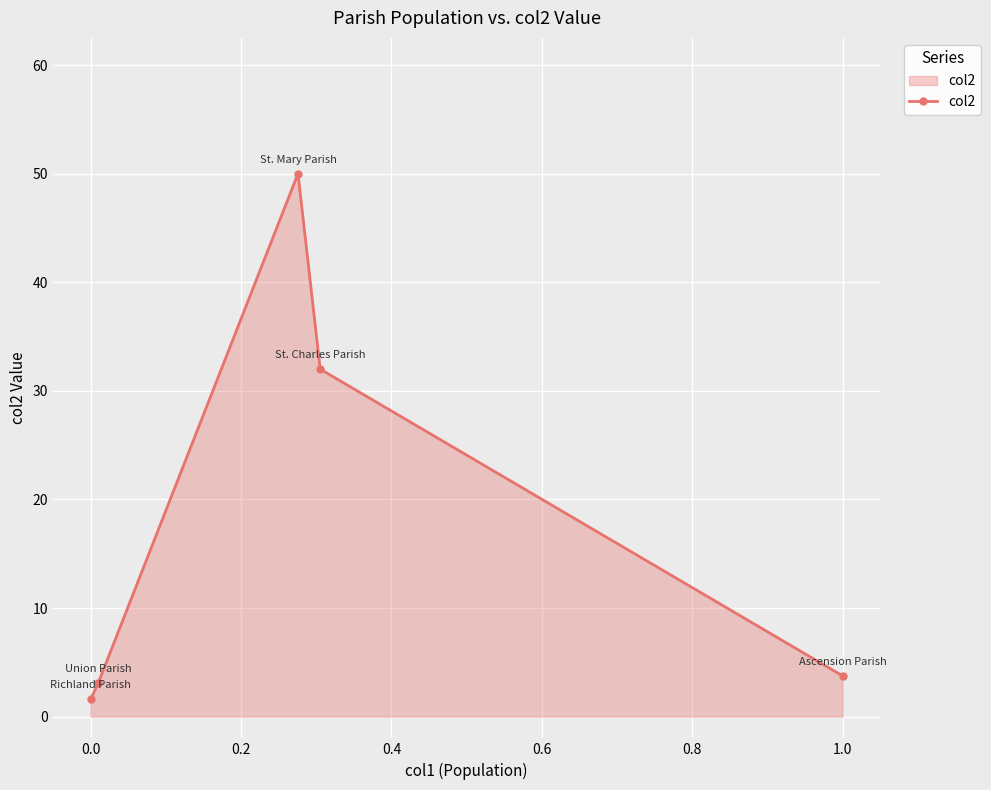

What is the value of the 5th point from the left?

3.8